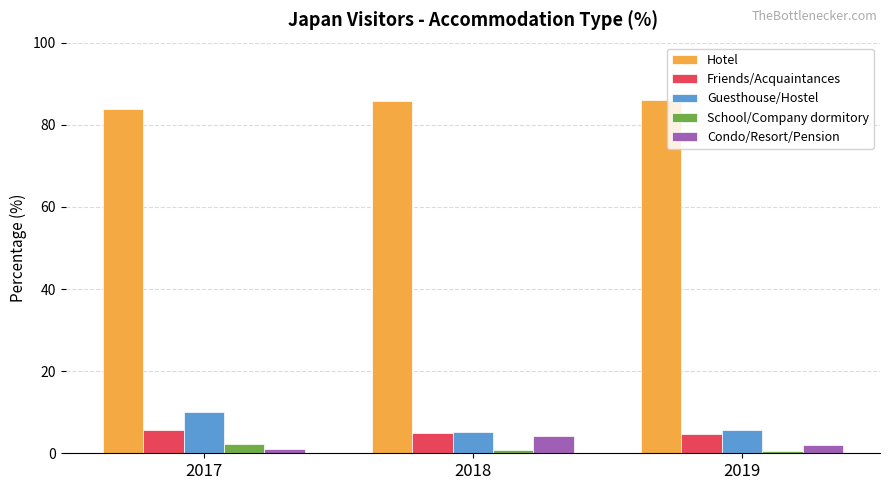

Which series has the largest total across all categories?

Hotel